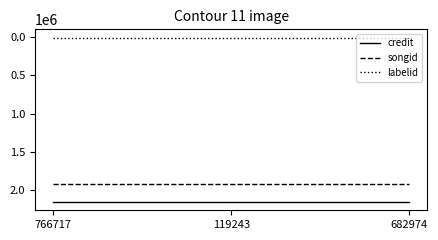

What is the greatest value displayed?

2151180